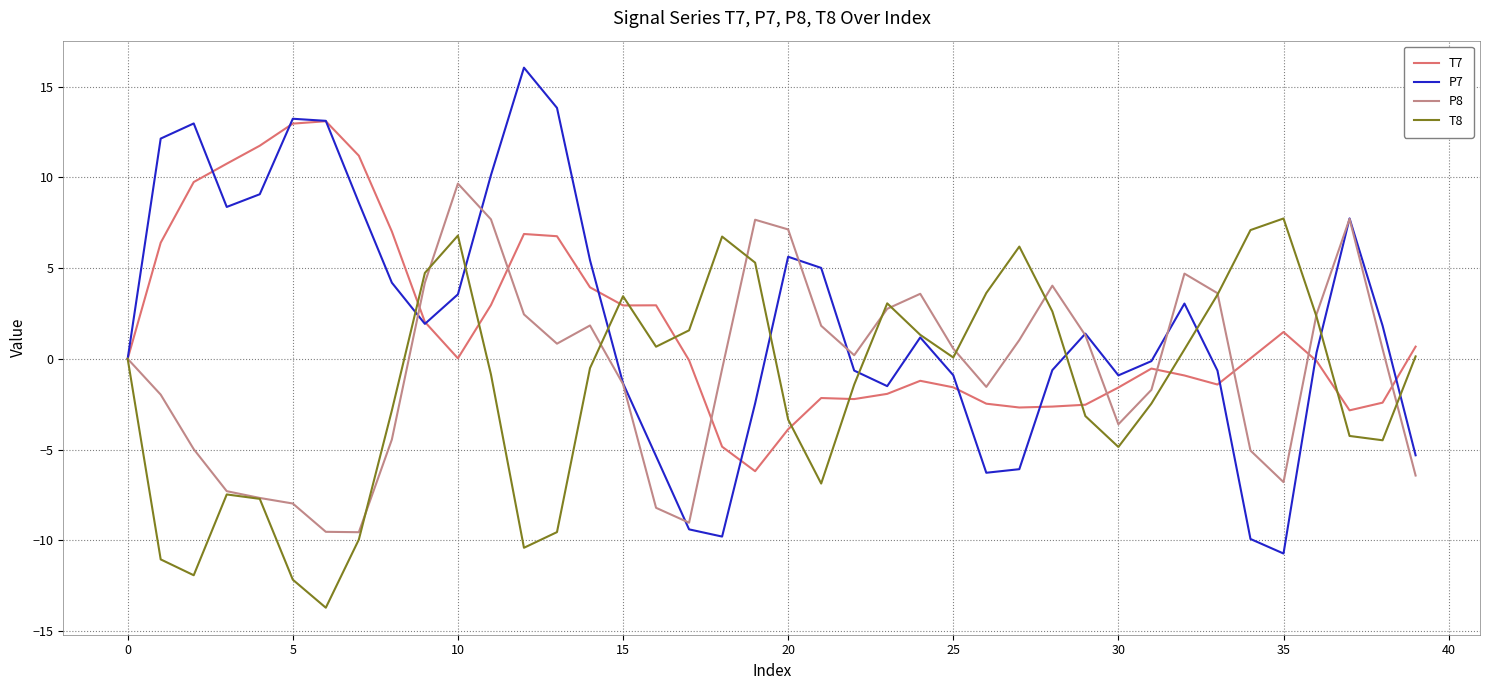

What is the maximum value for P7?

16.0